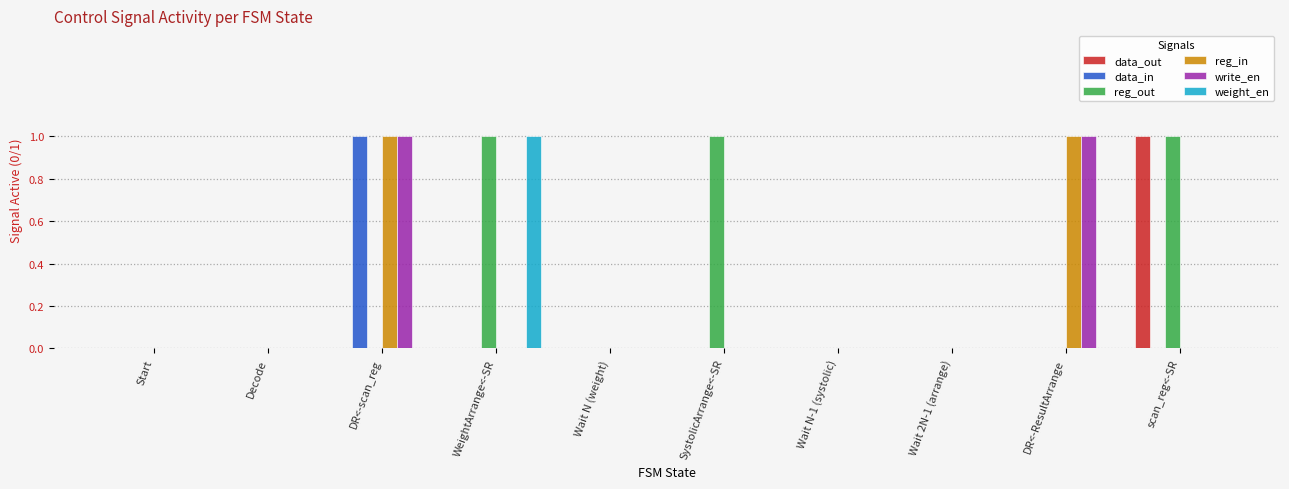

The value of reg_out at scan_reg<-SR is 1. True or false?

True